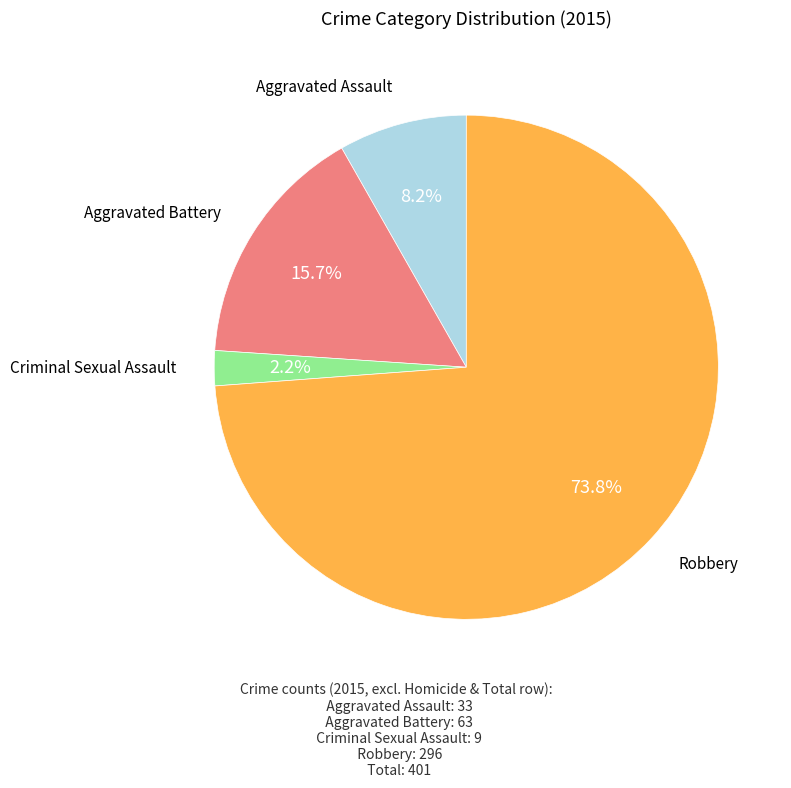

To the nearest percent, what is the average slice percentage?

25%